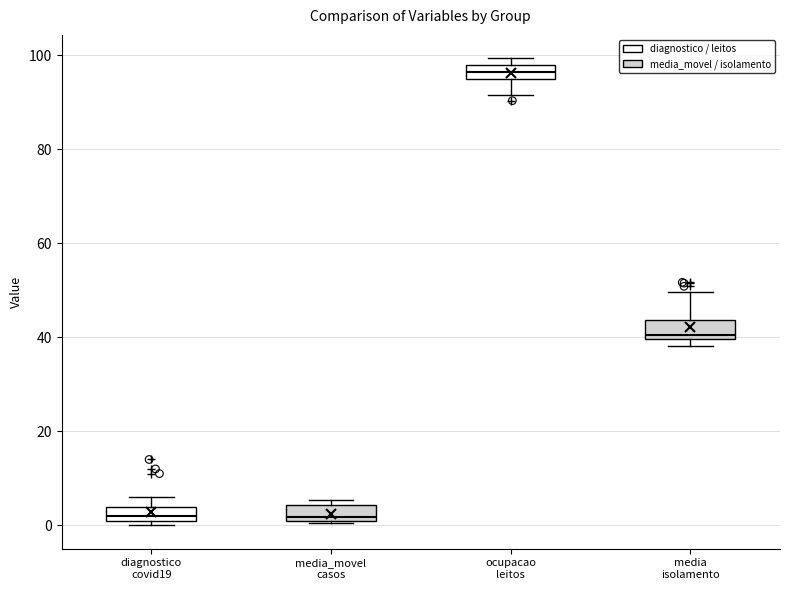

Which box has the highest median line?

ocupacao leitos